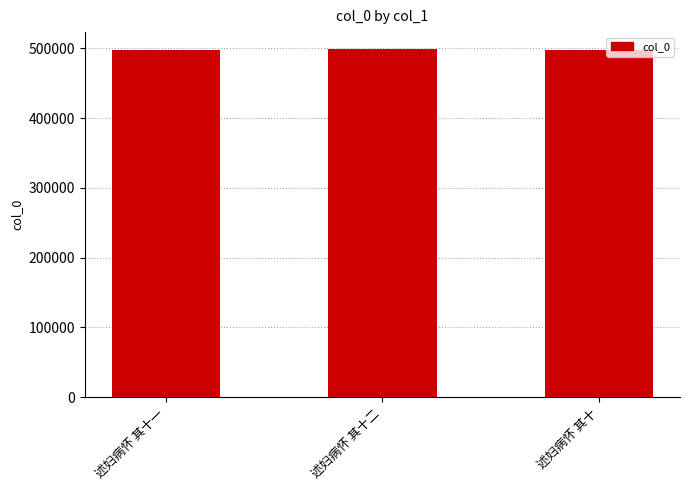

What is the ratio of the value at 述妇病怀 其十二 to the value at 述妇病怀 其十?

1.0